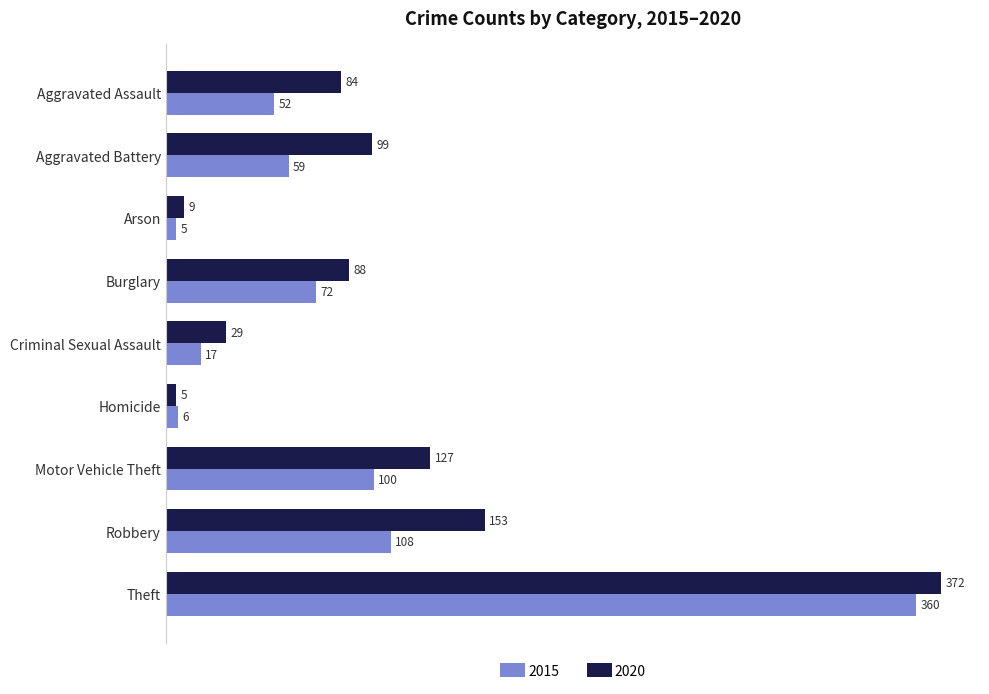

Read the 2020 value at Homicide.

5